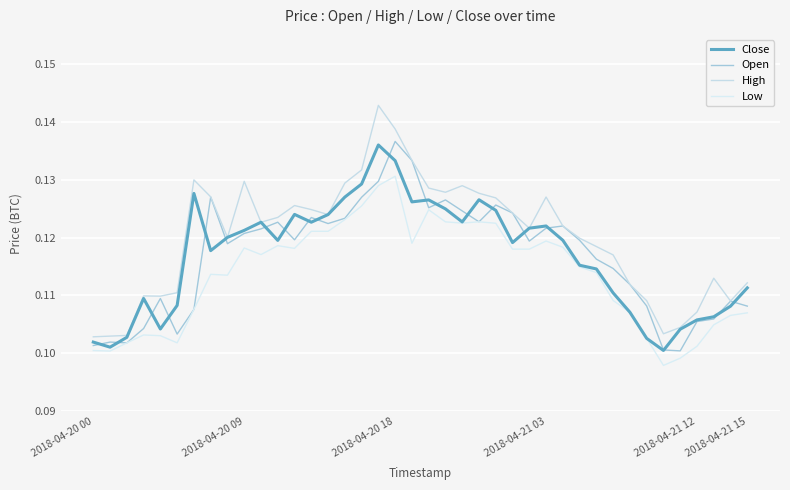

Does the chart display data point markers on the line(s)?

No